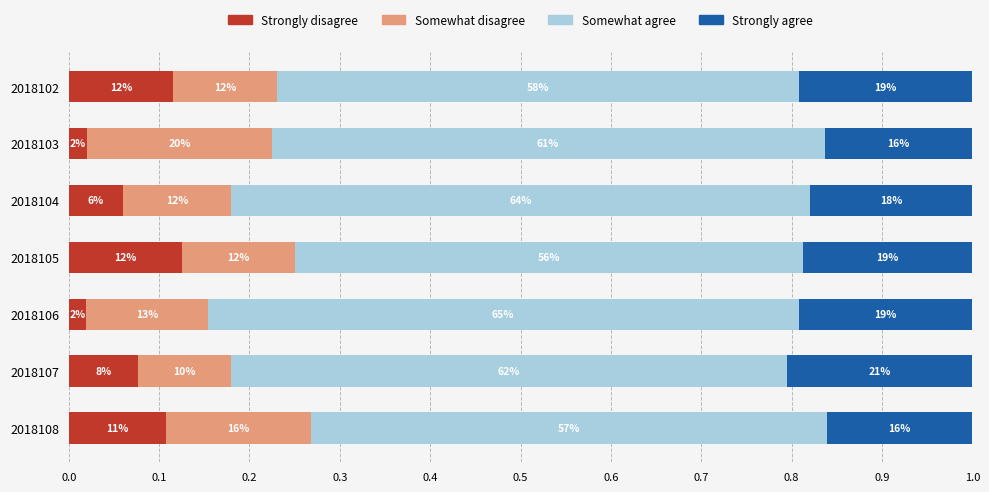

What are all the series names shown in the legend?

Strongly disagree, Somewhat disagree, Somewhat agree, Strongly agree